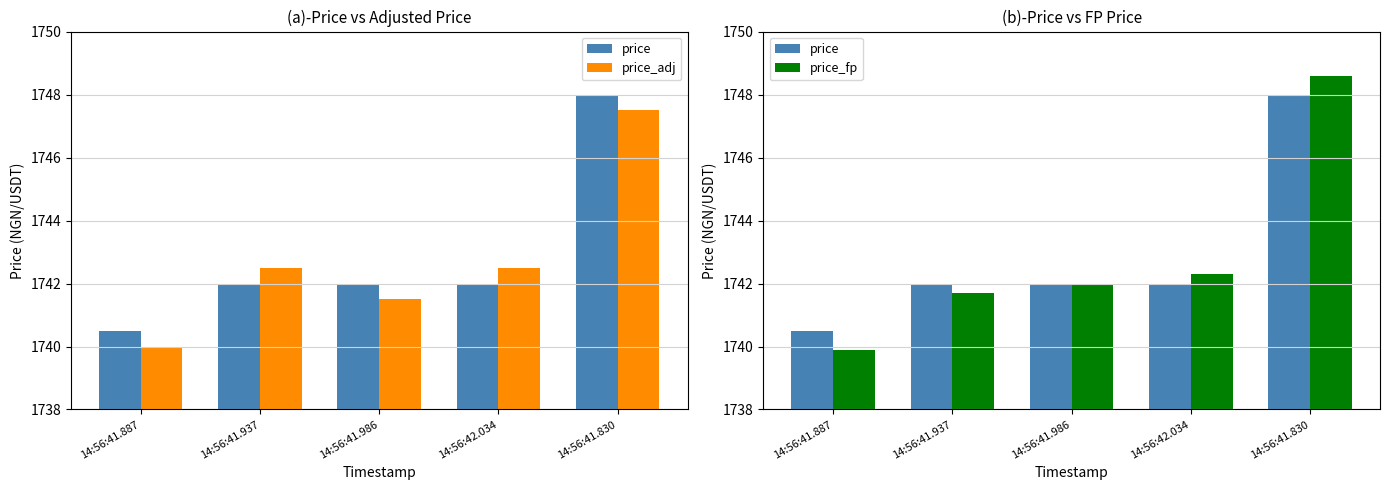

At which label is price closest to 1744?

14:56:41.986